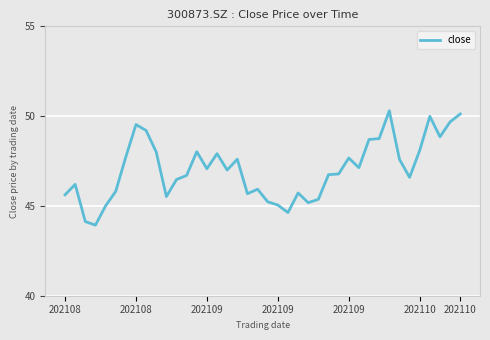

What is the greatest value displayed?

50.3